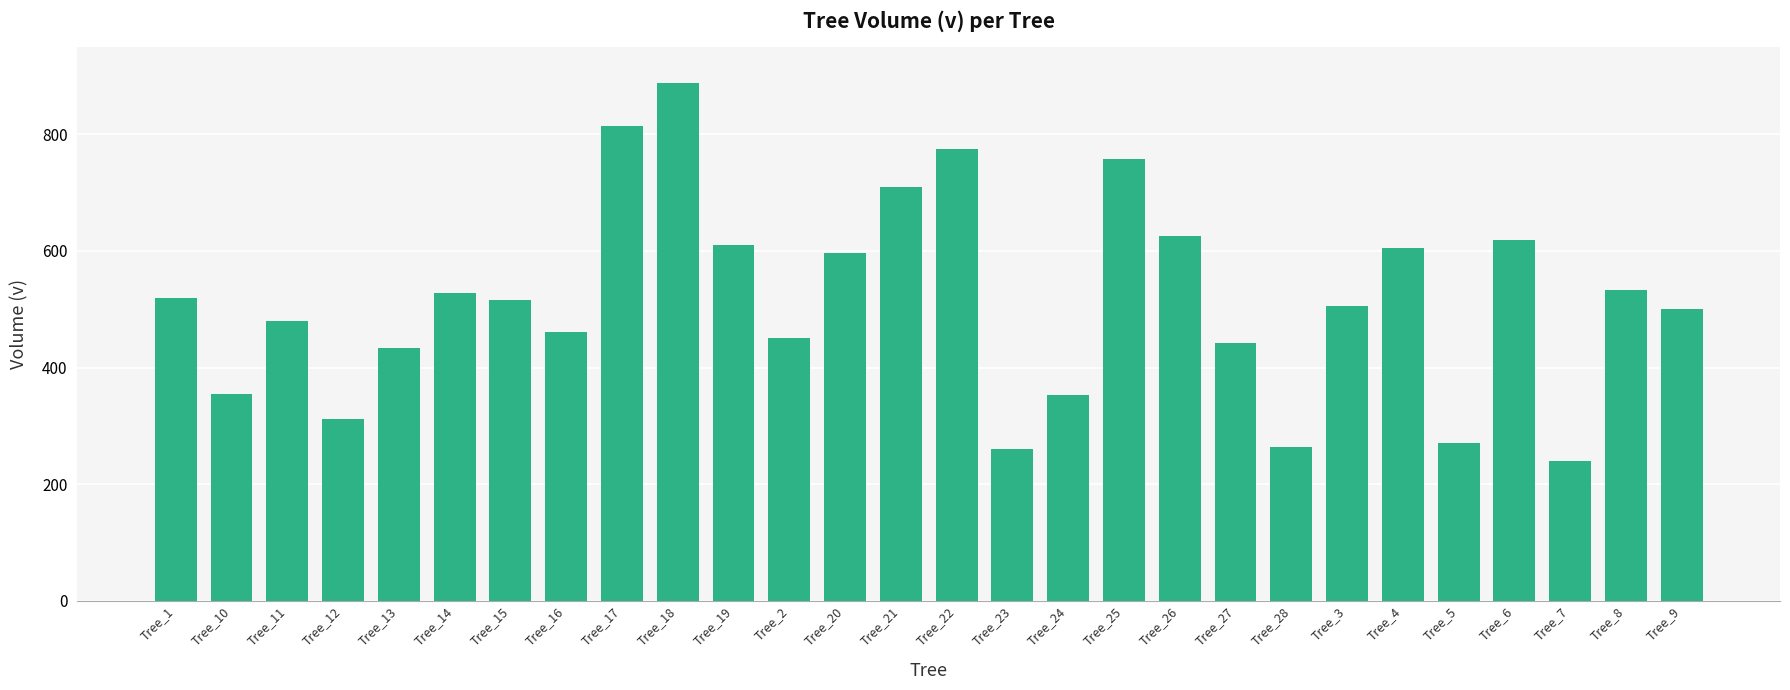

What is the greatest value displayed?

887.7